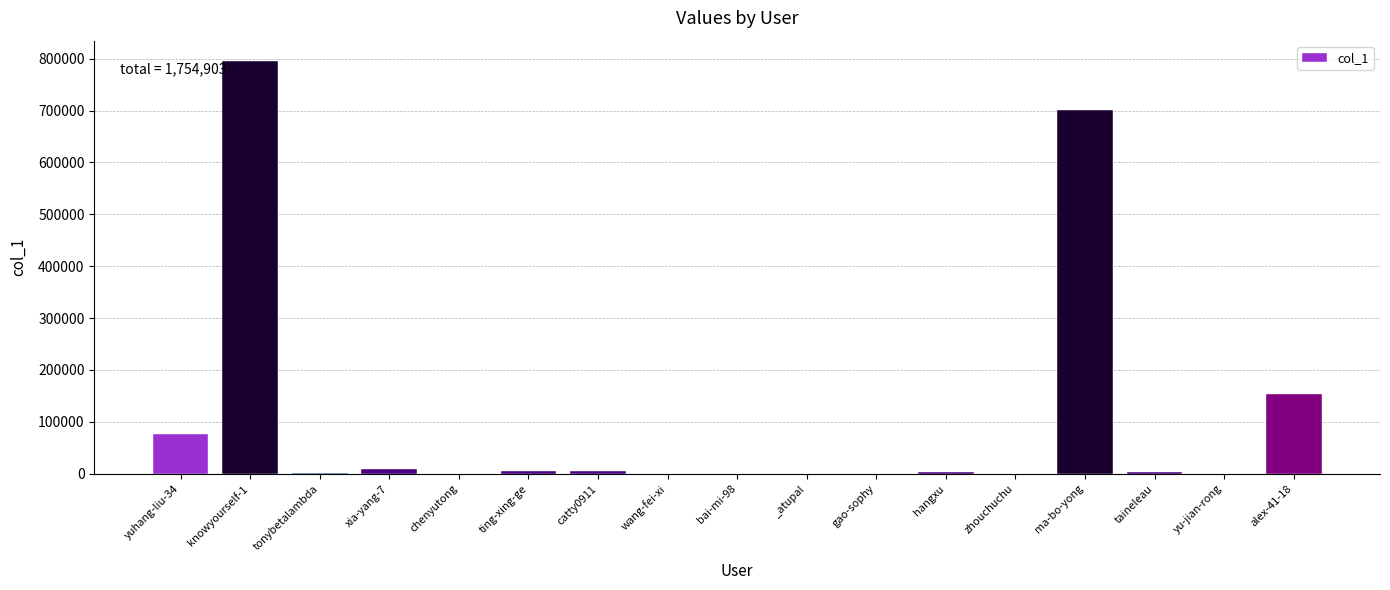

What is the sum of all values?

1754903